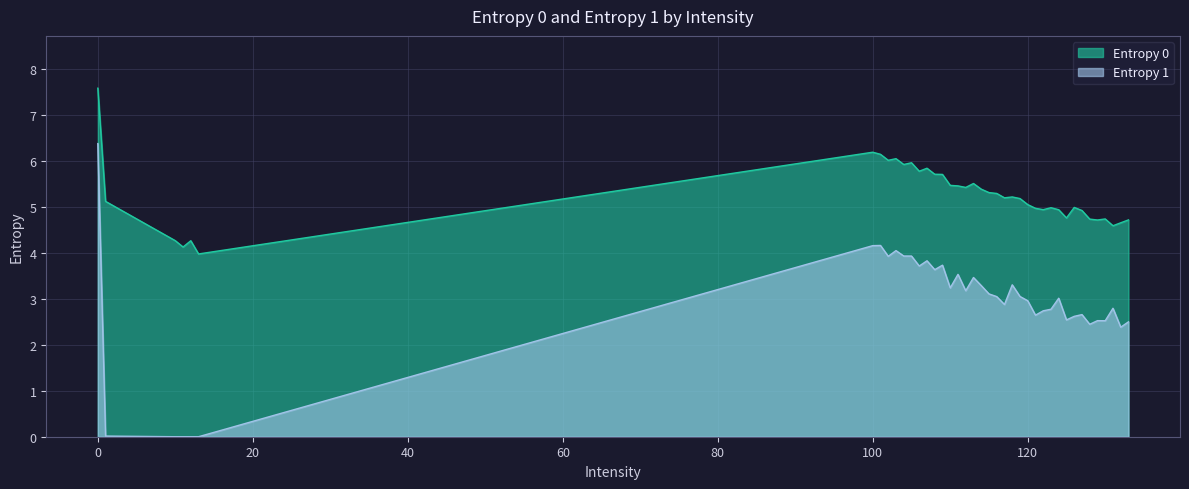

What is the average value of the Entropy 0 series?

5.2